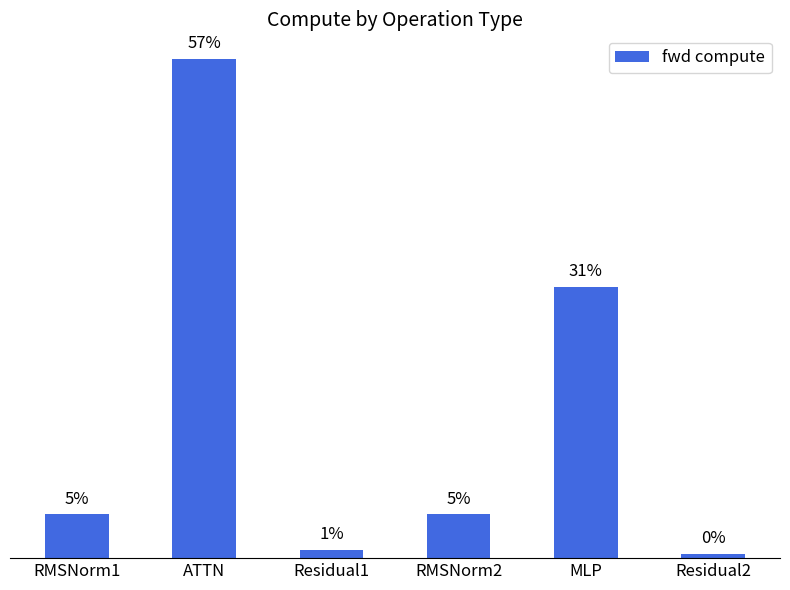

What is the difference between the maximum and minimum values?

422620.9